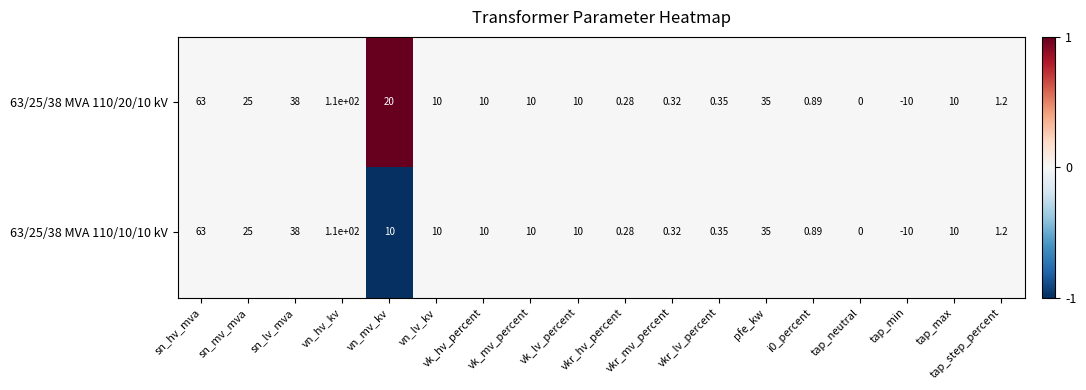

How many categories are shown in the chart?

18